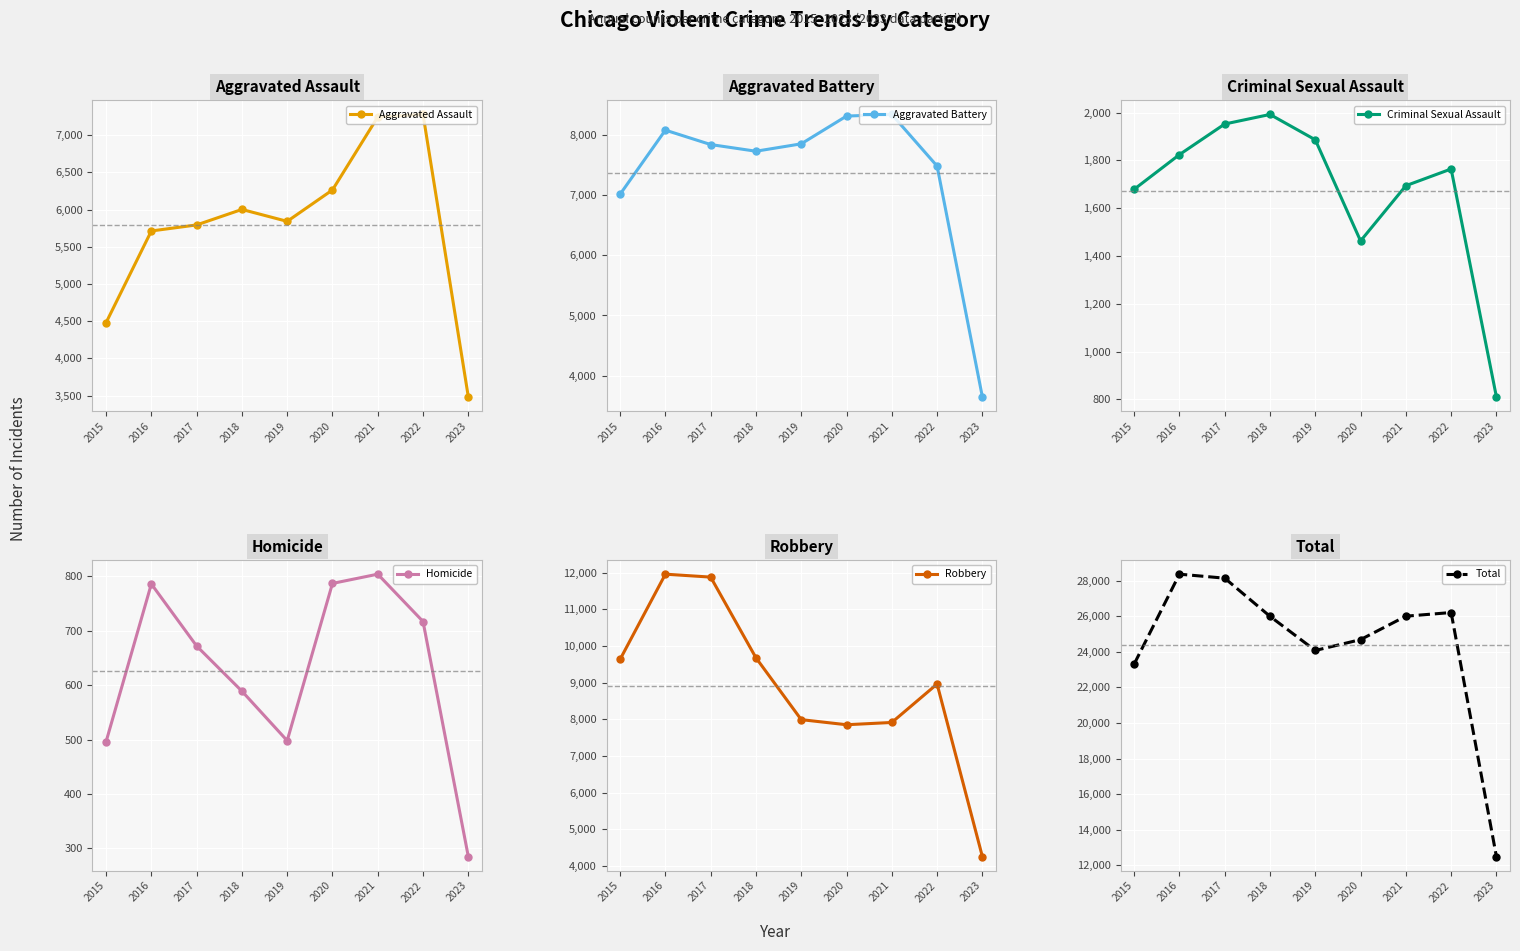

Reading left to right, list all the values displayed in this chart.

Aggravated Assault: 4480	5712	5793	6001	5841	6263	7243	7277	3484
Aggravated Battery: 7018	8085	7845	7734	7857	8319	8346	7487	3646
Criminal Sexual Assault: 1679	1824	1952	1992	1886	1463	1694	1764	811
Homicide: 496	786	672	589	498	787	804	717	285
Robbery: 9638	11960	11880	9680	7994	7855	7917	8965	4261
Total: 23311	28367	28142	25996	24076	24687	26004	26210	12487